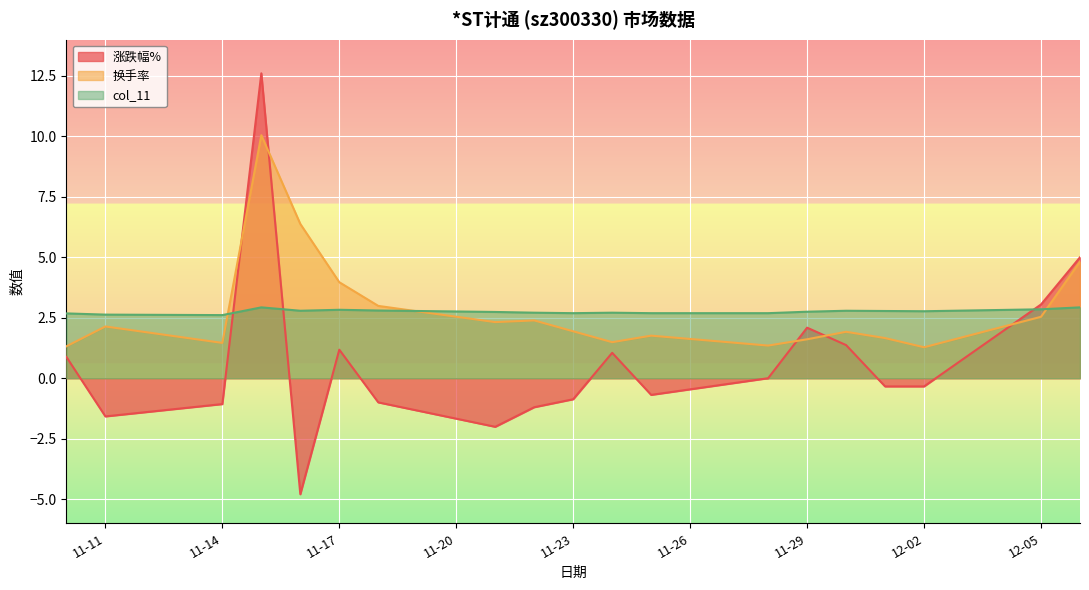

List the series in order of their peak value, lowest first.

col_11, 换手率, 涨跌幅%